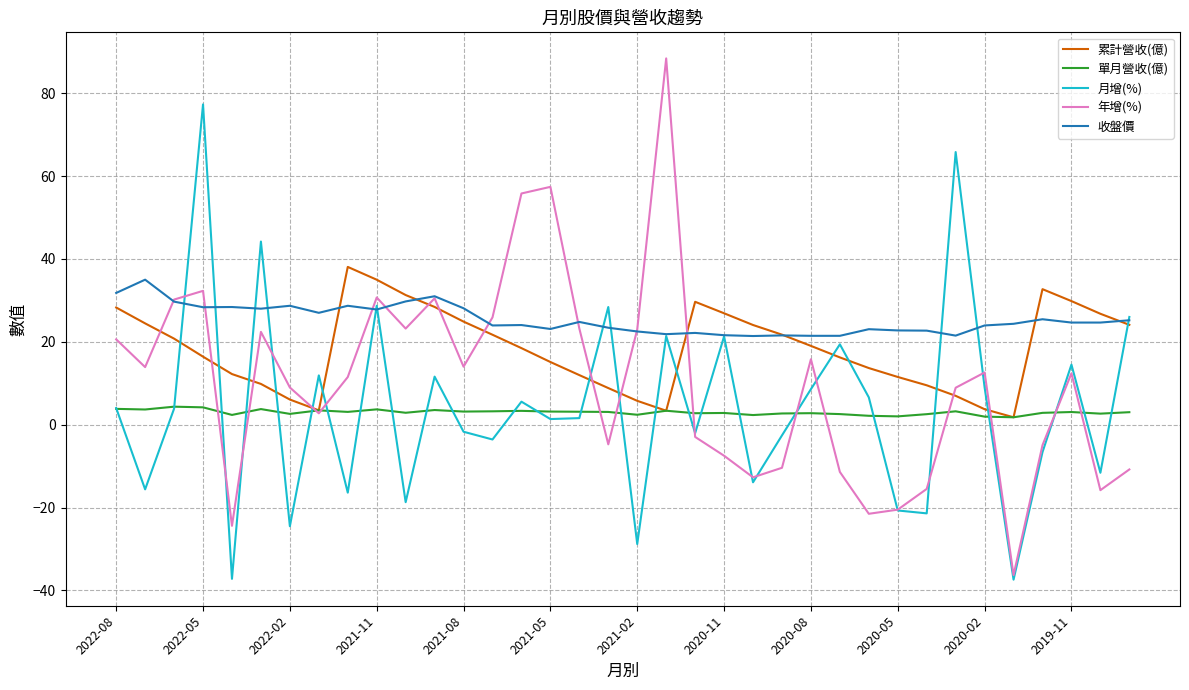

In 單月營收(億), how many points are lower than both neighbors (excluding endpoints)?

12